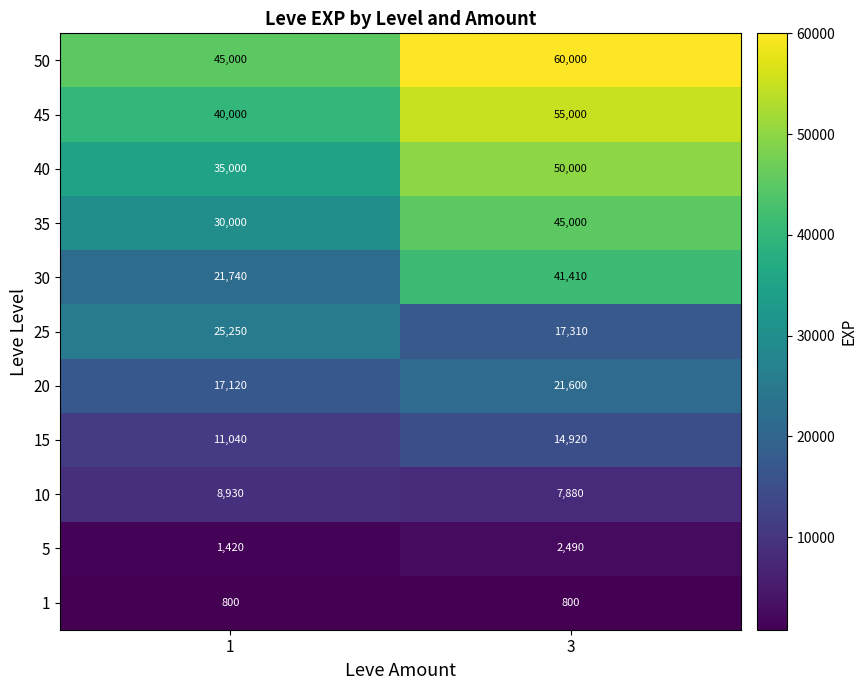

What is the total value across all series at 3?

316410